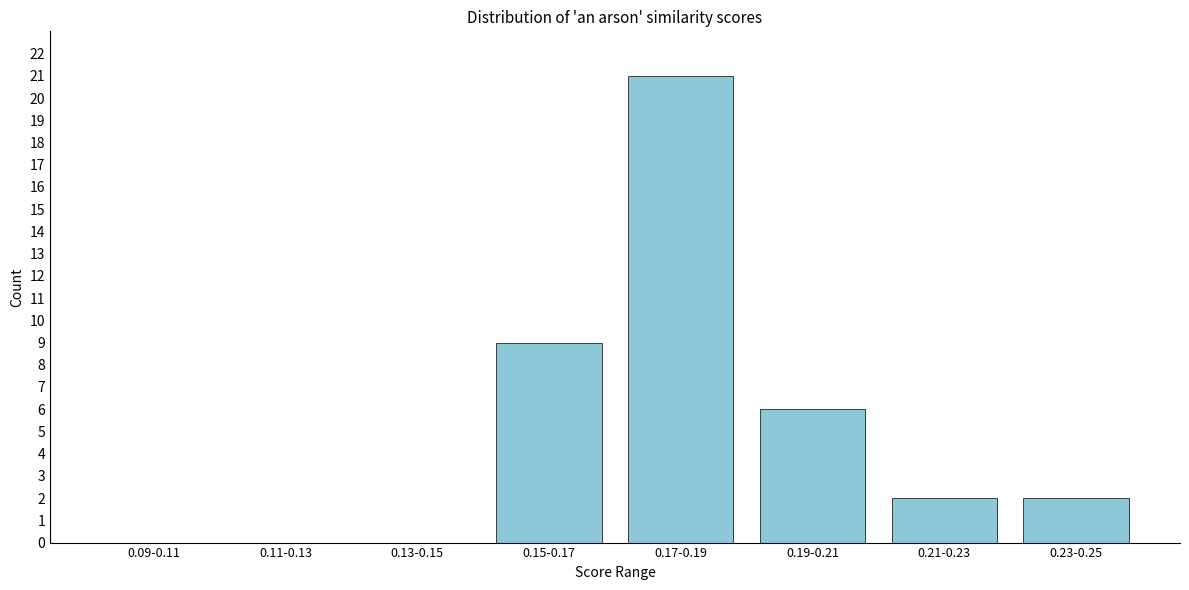

What is the maximum value shown in the chart?

21